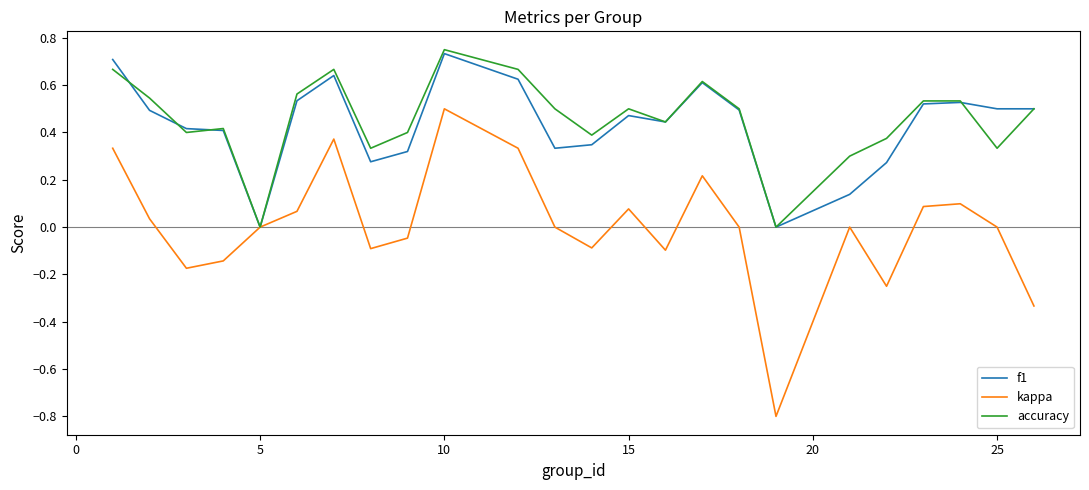

What is the smallest value displayed?

-0.8